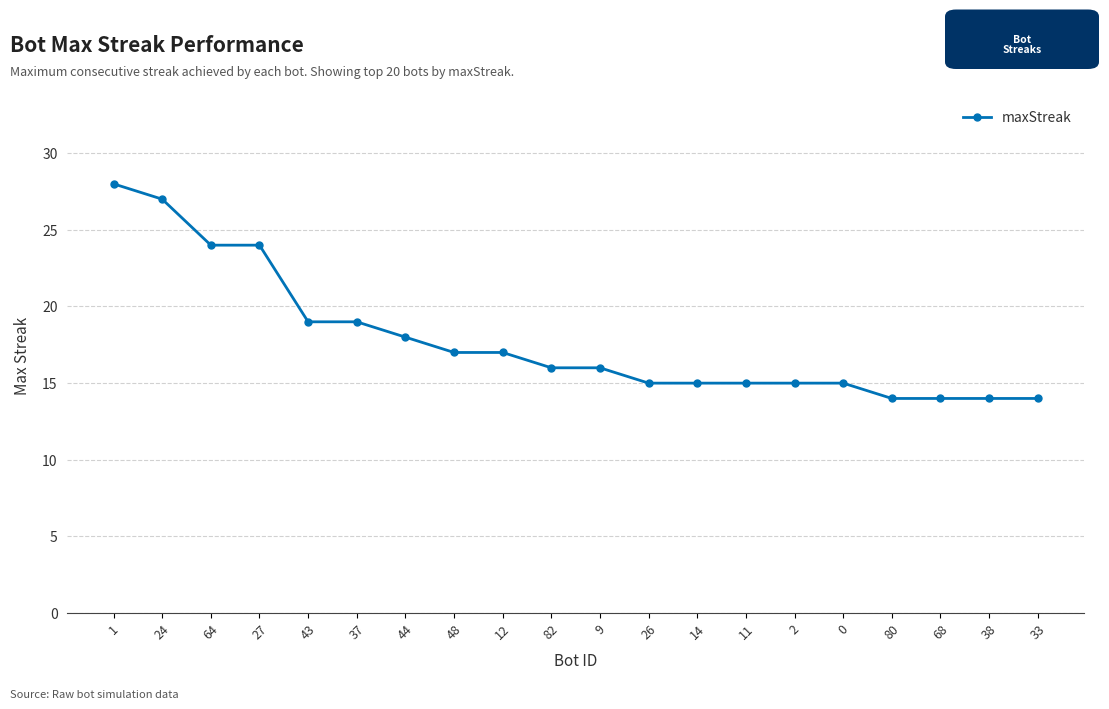

Reading left to right, transcribe all the data shown in this chart.

1=28	24=27	64=24	27=24	43=19	37=19	44=18	48=17	12=17	82=16	9=16	26=15	14=15	11=15	2=15	0=15	80=14	68=14	38=14	33=14